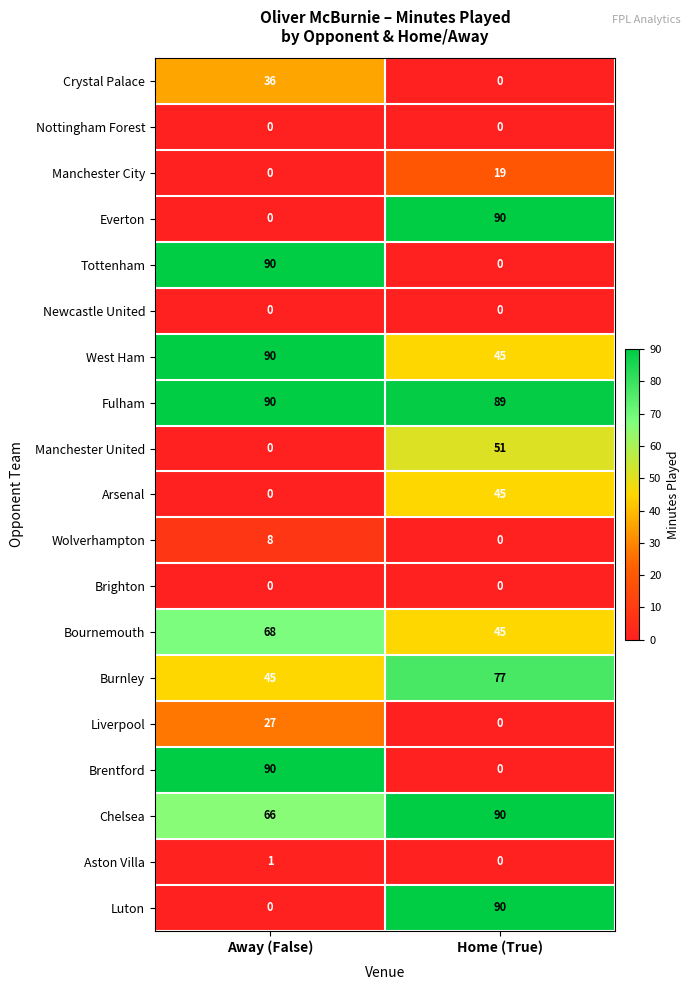

What is the spread (max minus min) of values at Away (False)?

90